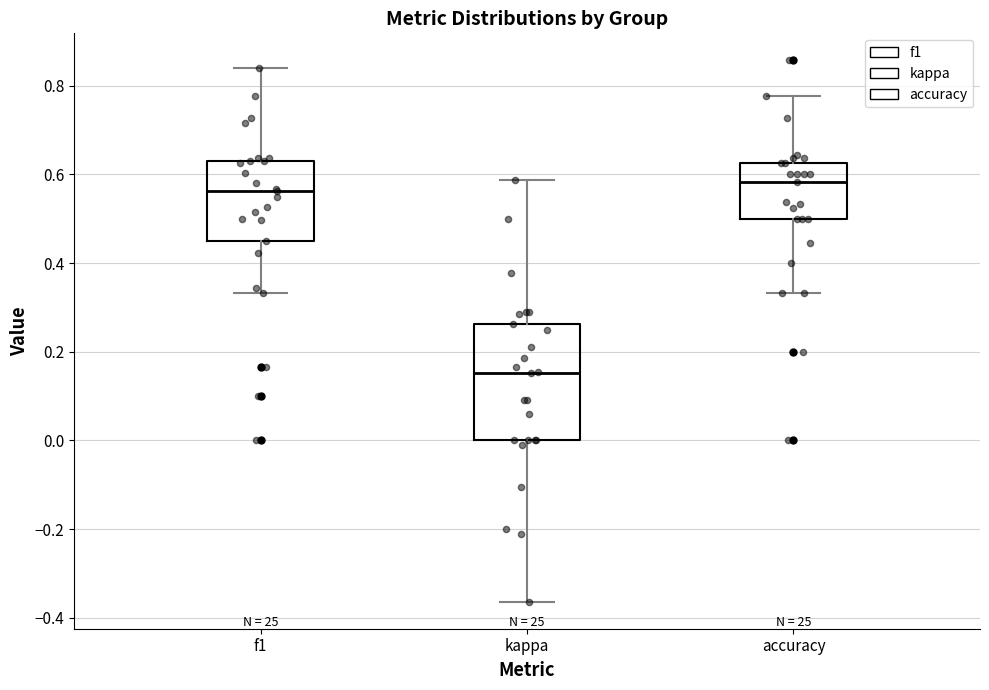

Where does the median line of the box for accuracy sit on the y-axis? The values are not printed on the chart, so give them approximately, as read against the axis.

0.58